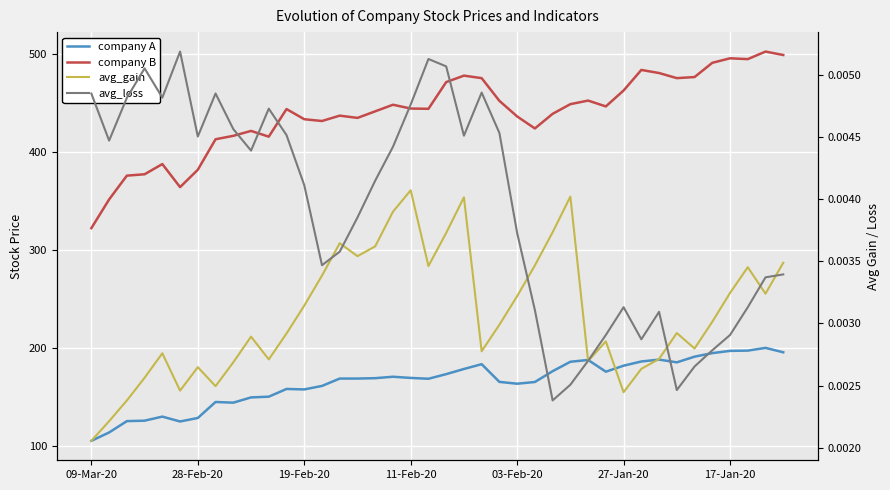

Where does the company A series first go above 169?

14